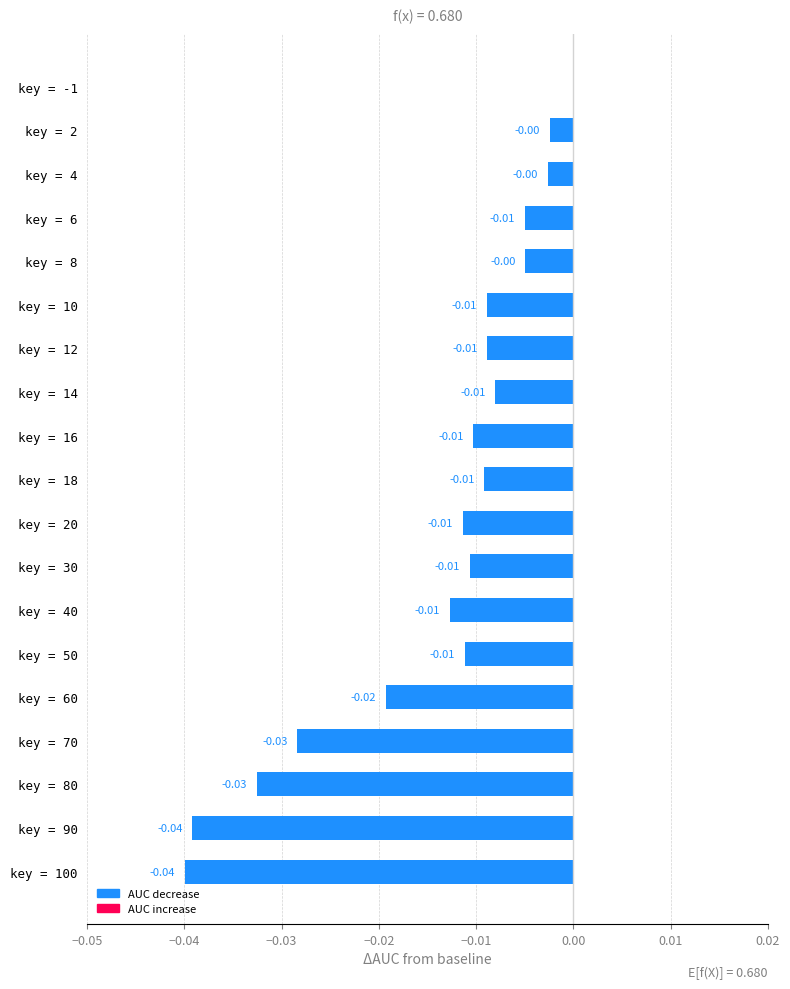

Between key = 20 and key = 2, which is larger?

key = 2